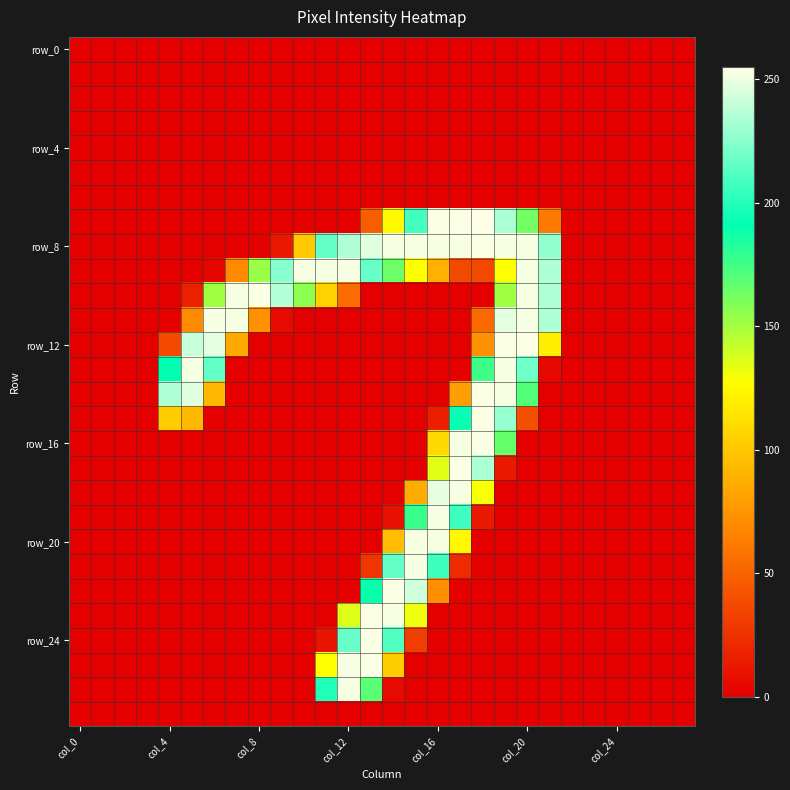

At how many categories does at least one series exceed 119?

18